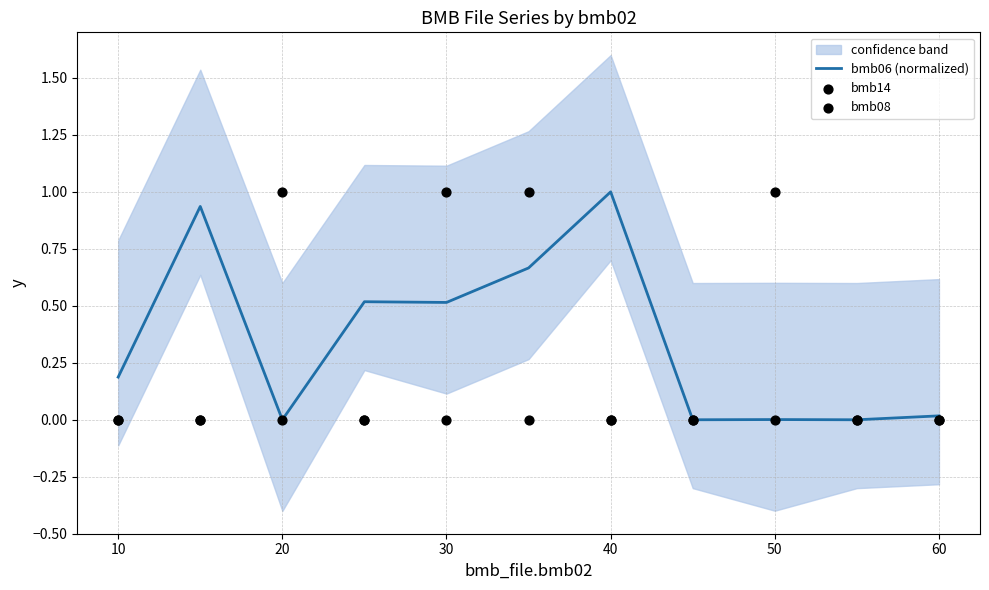

Which series has the widest spread of Y values?

bmb06 (normalized)